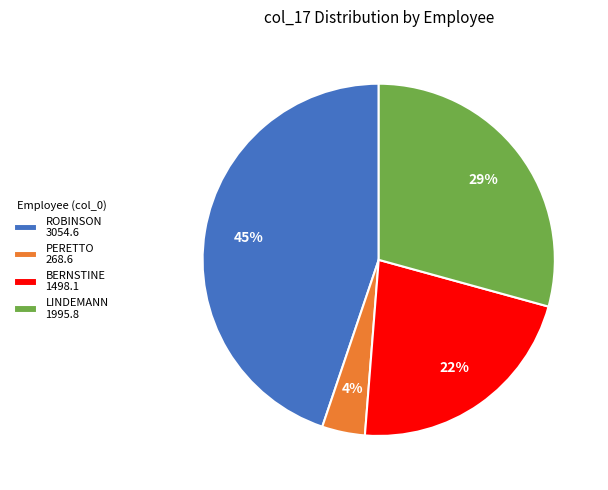

Which has a higher value, PERETTO 268.6 or ROBINSON 3054.6?

ROBINSON 3054.6